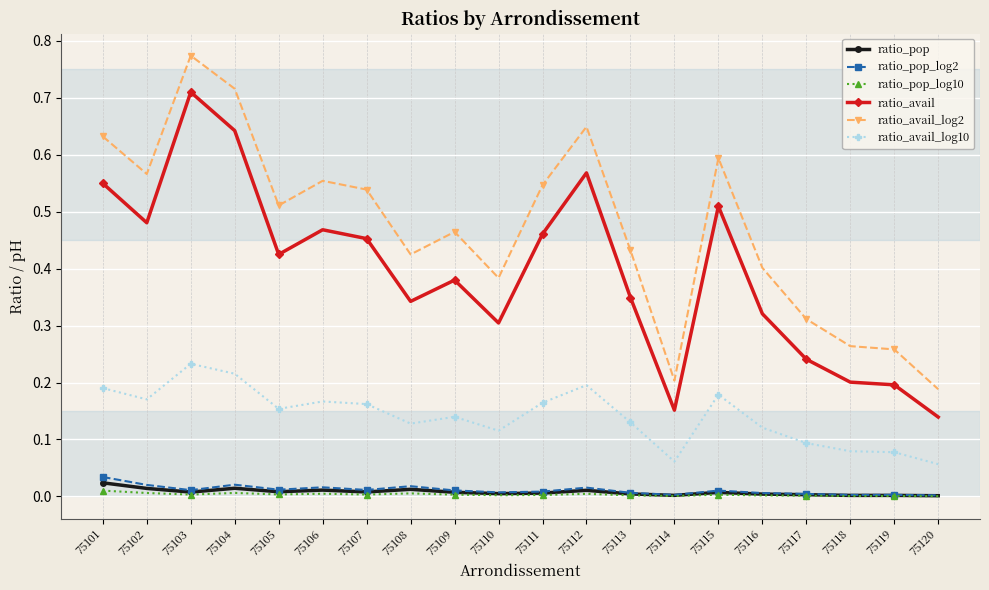

At which category does ratio_avail_log2 reach its first local peak?

75103